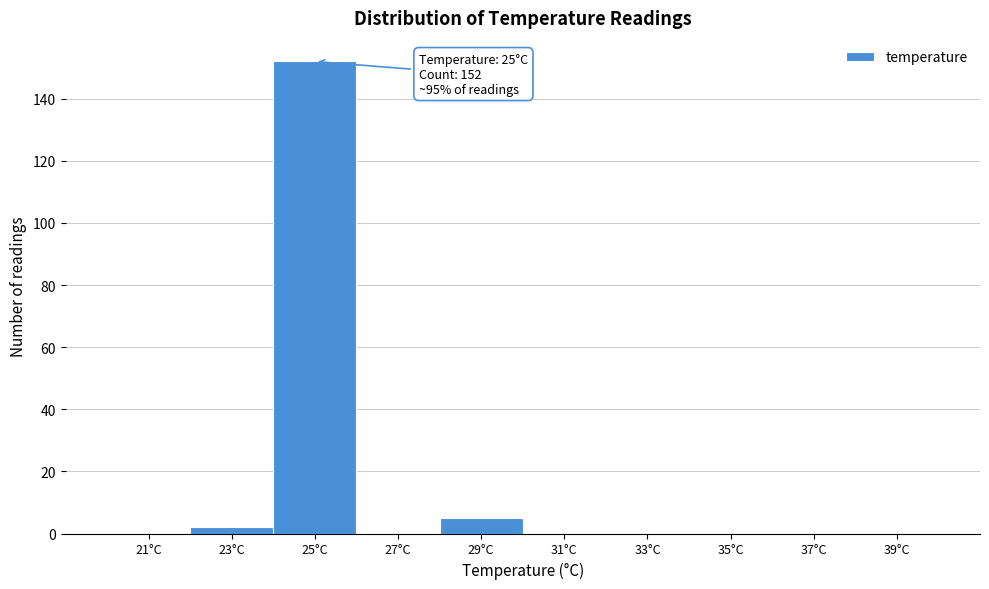

Over which range of the x-axis is the bar tallest?

24 to 26